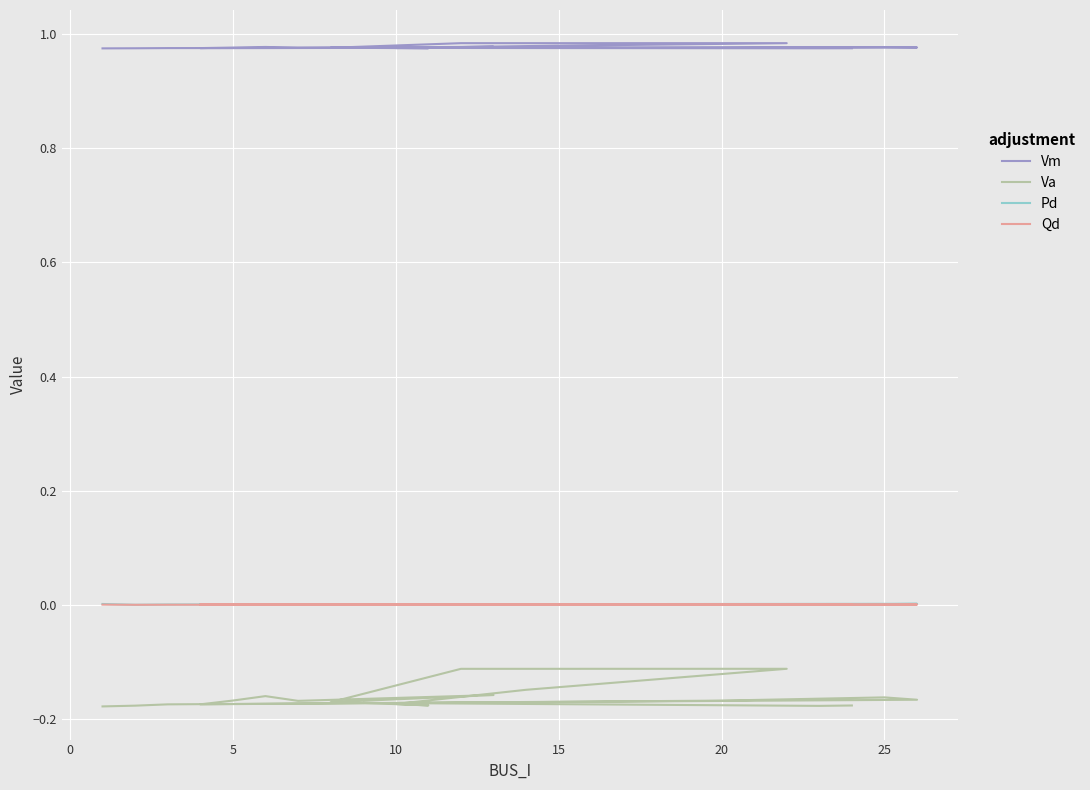

At how many categories does at least one series exceed 0?

20